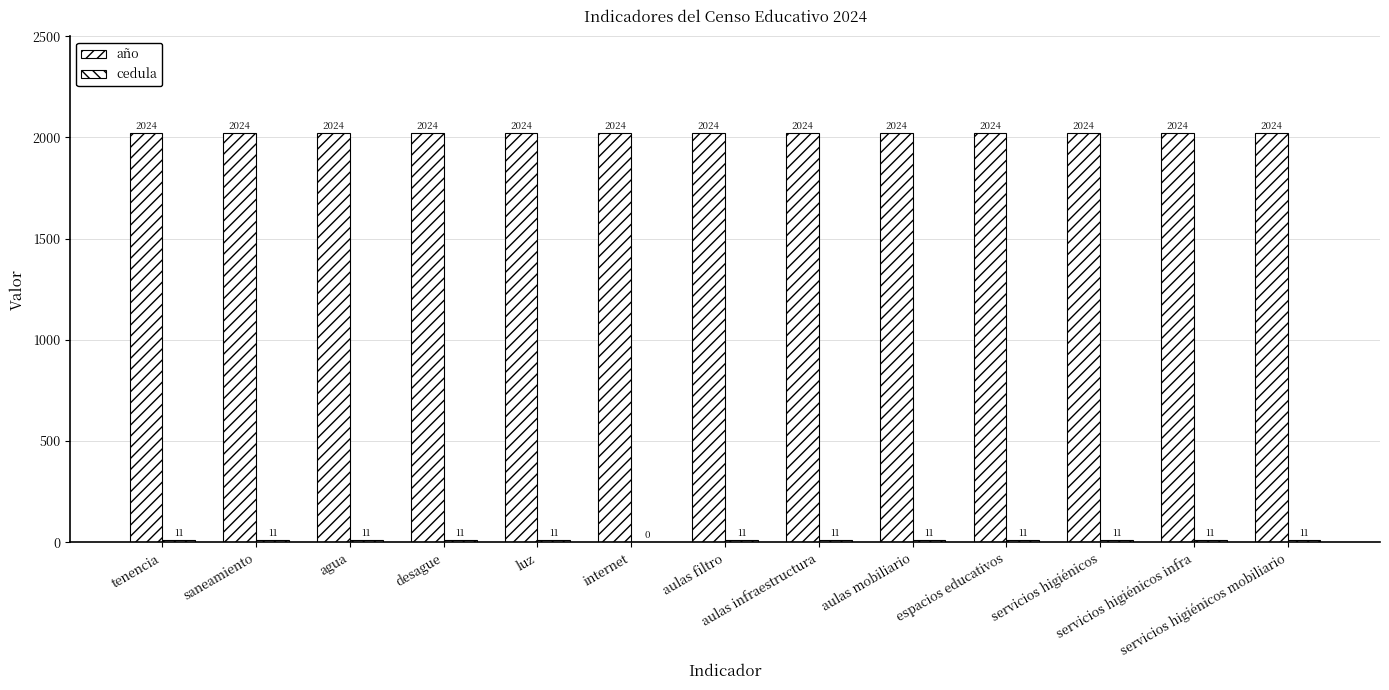

At which label does año reach its peak?

tenencia